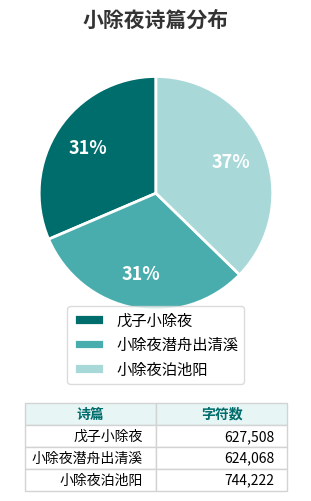

To the nearest percent, what is the combined percentage of 戊子小除夜 and 小除夜潜舟出清溪?

63%